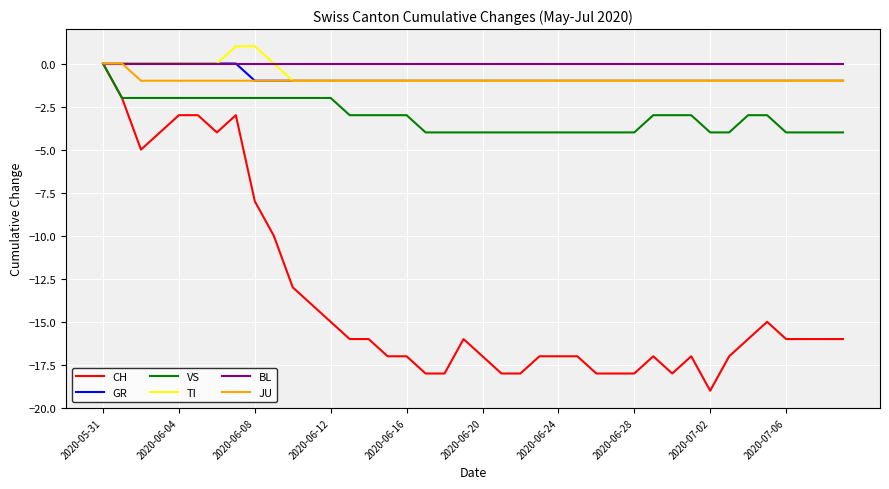

Which series has the largest range (max minus min)?

CH